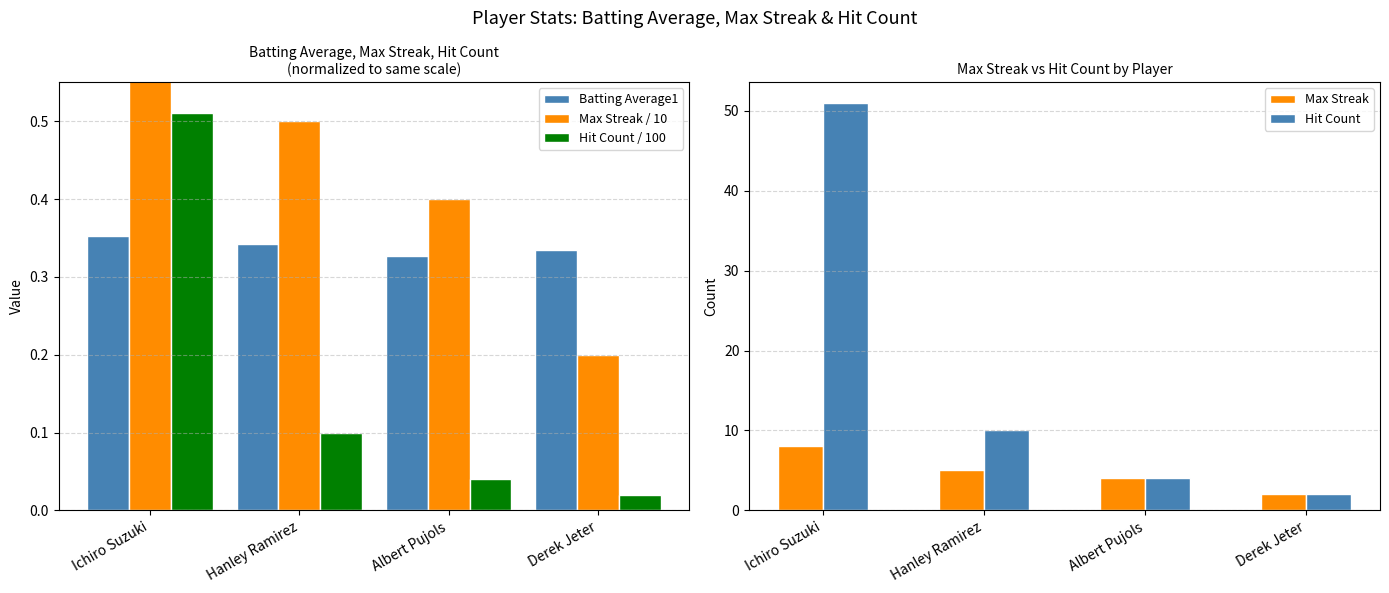

Is it true that Hit Count equals 4.0 at Albert Pujols?

True